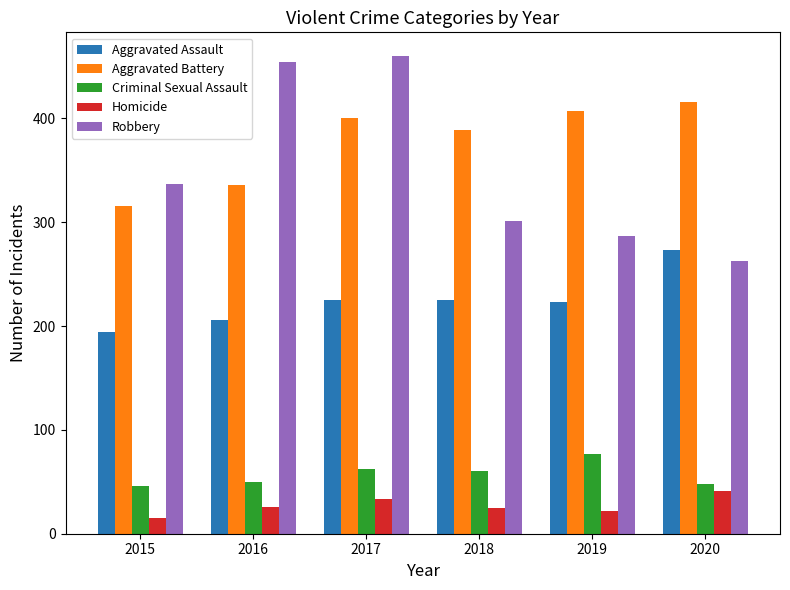

What is the difference between the highest and lowest values at 2020?

375